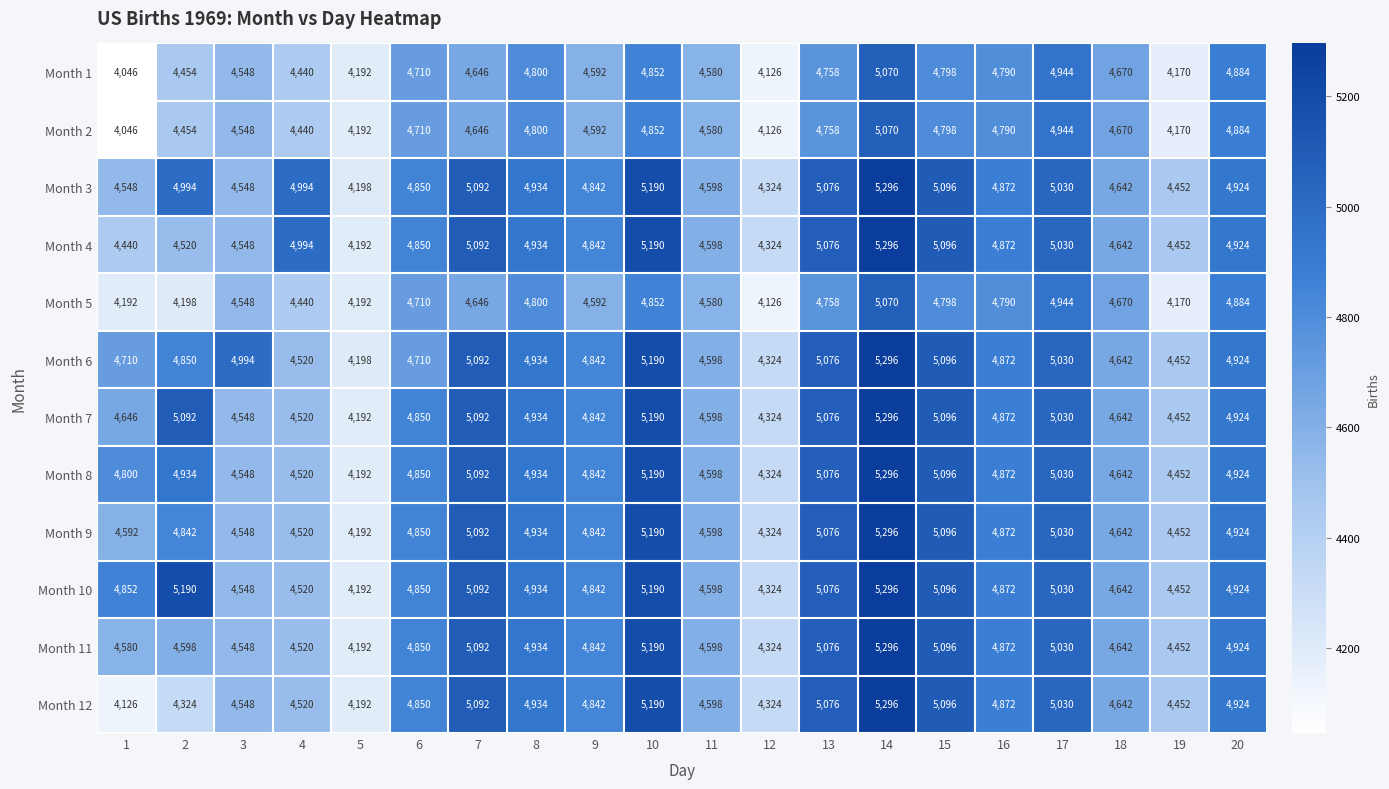

What is the total value across all series at 2?

56450